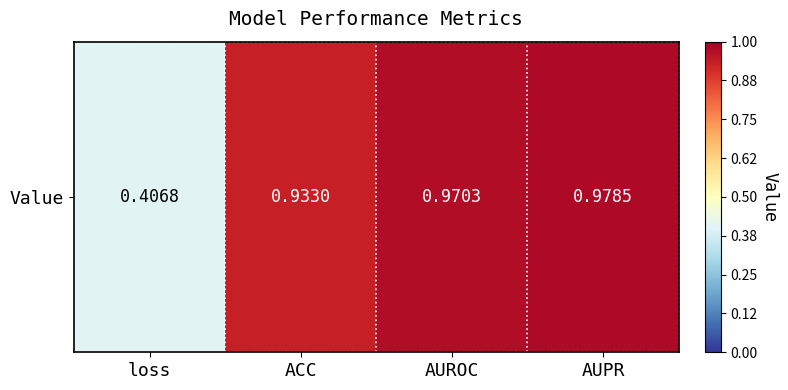

What is the sum of the values at loss and ACC?

1.3